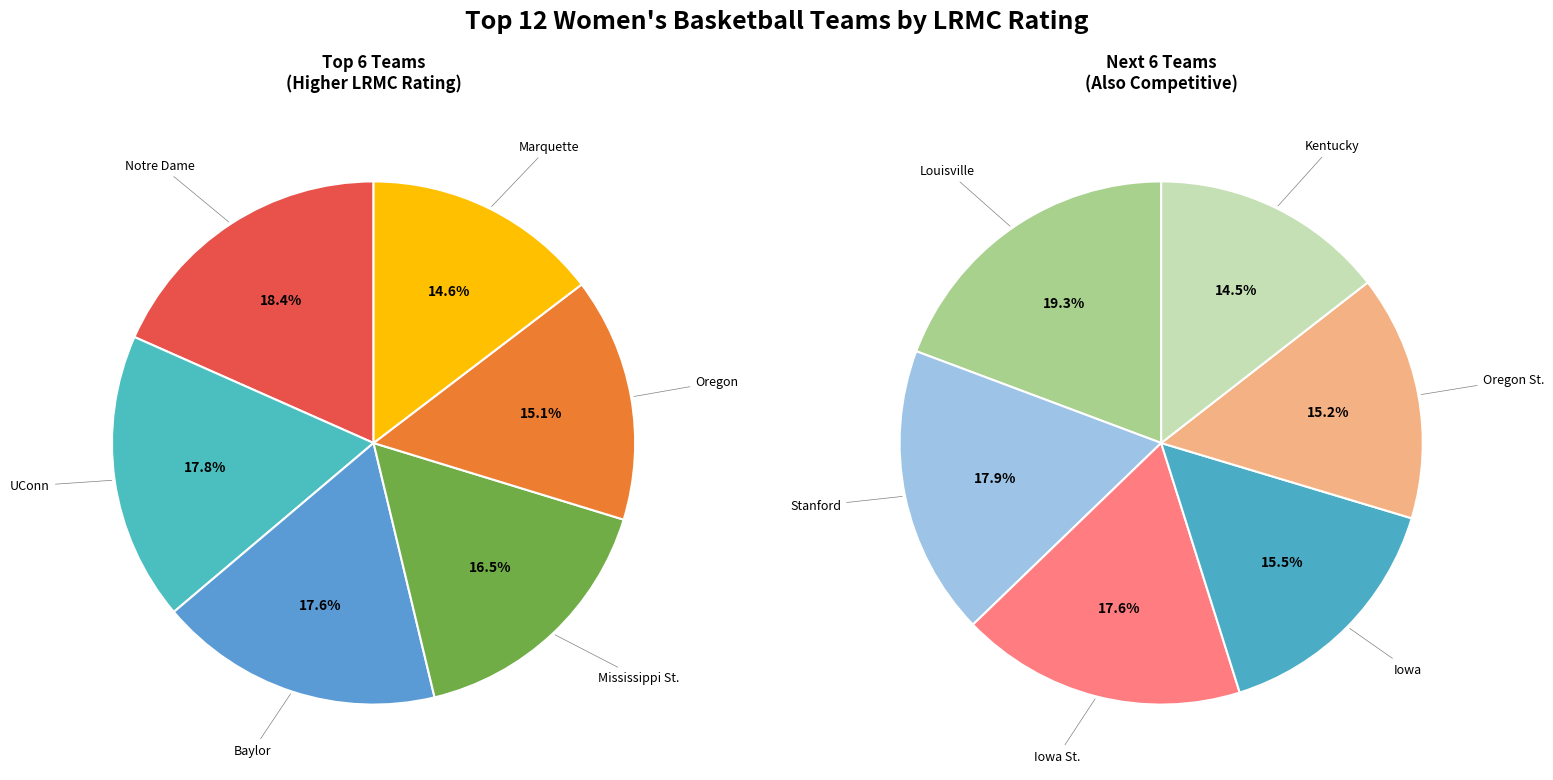

What is the largest slice in the pie chart?

Notre Dame